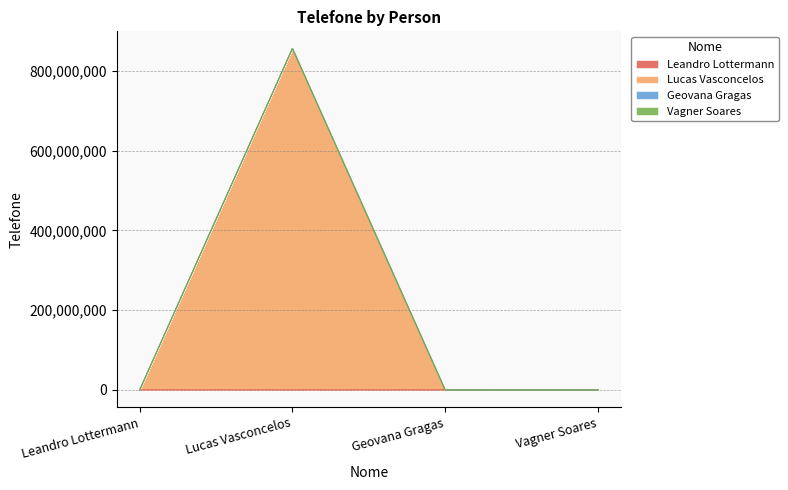

What is the sum of all values?

856340147